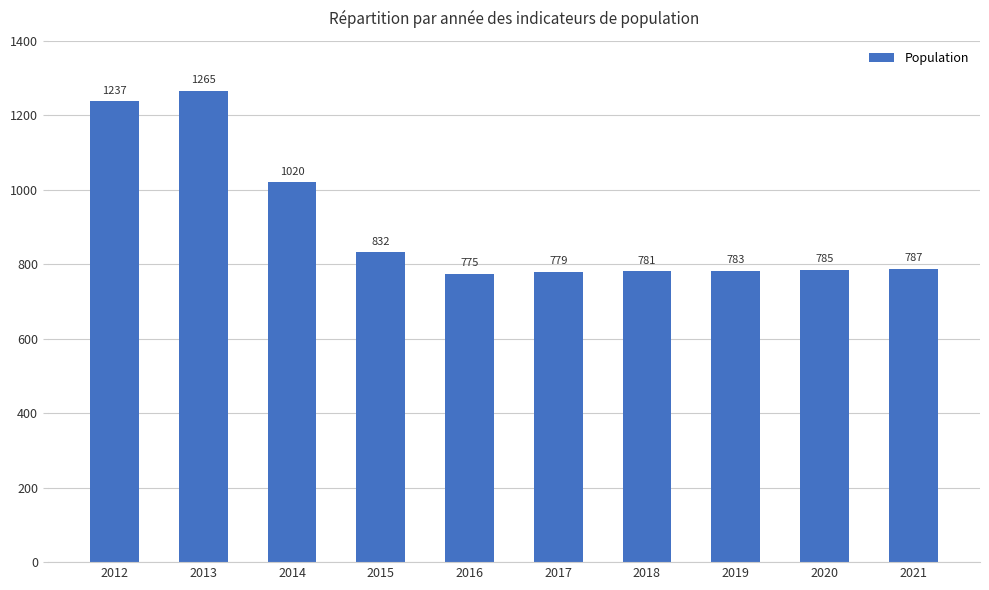

How many series are shown in this chart?

1